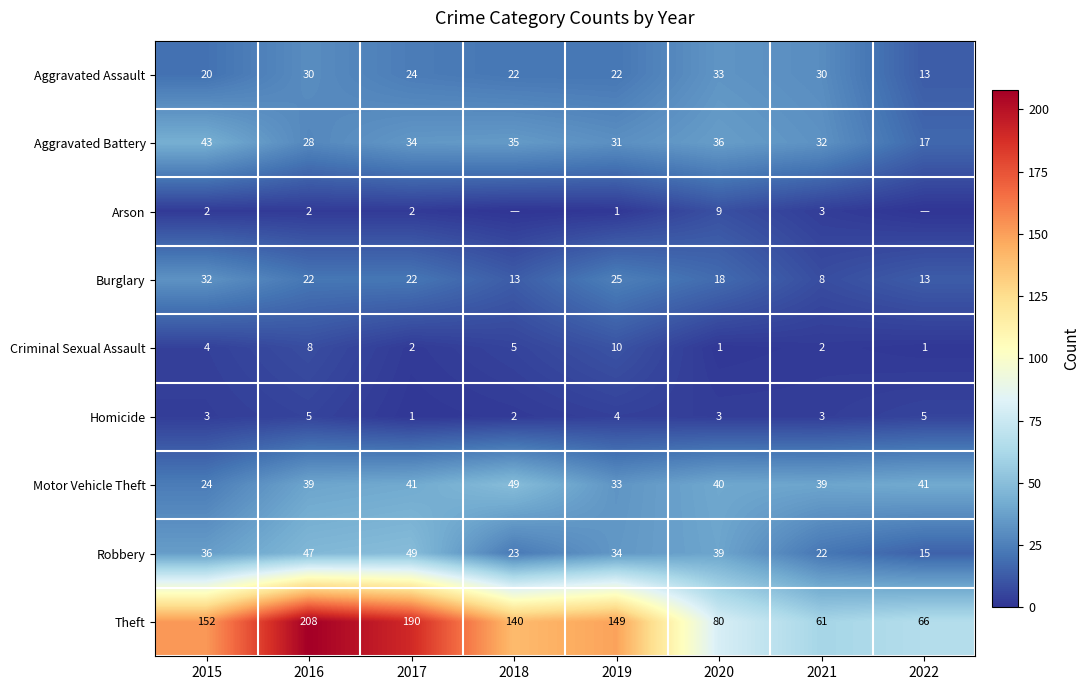

How many categories are shown in the chart?

8